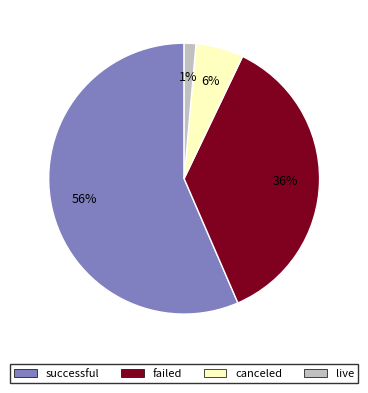

To the nearest percent, what is the average slice percentage?

25%